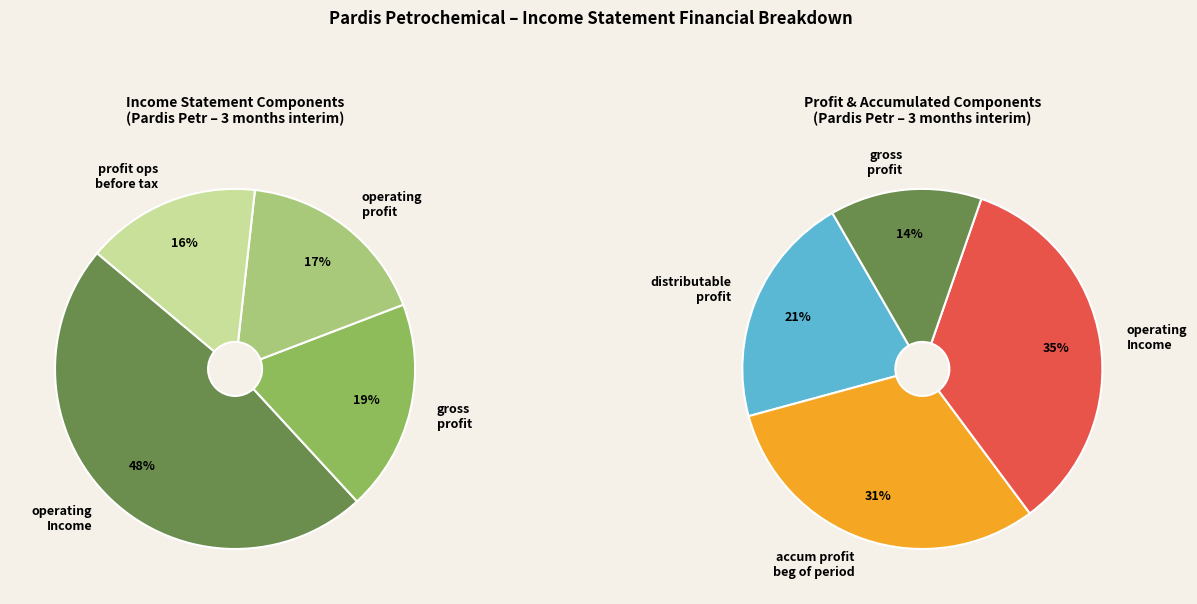

Is accumulated_profit_beginning_of_period the majority of the pie?

No